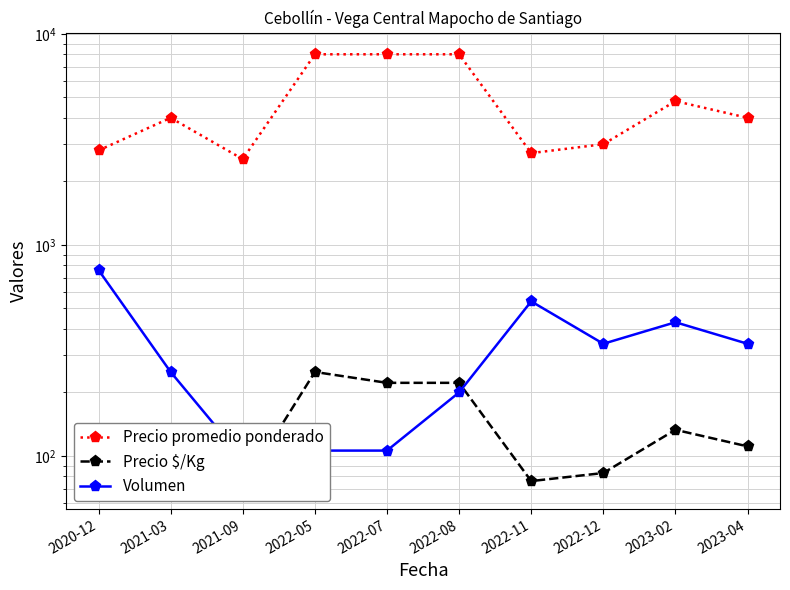

At which category does the chart reach its peak across all series?

2022-05